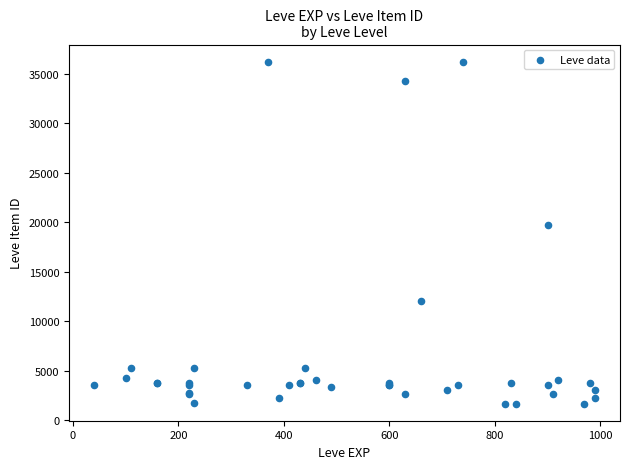

What Y value in the scatter plot is closest to 18967?

19744